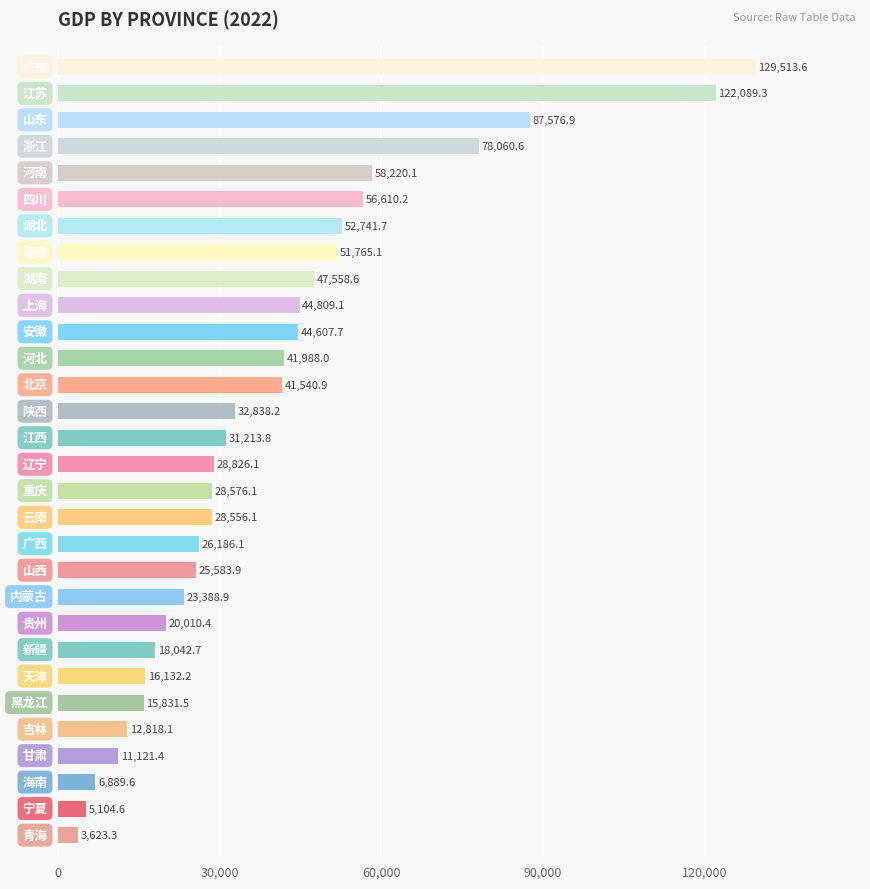

What is the difference between the maximum and minimum values?

125890.3